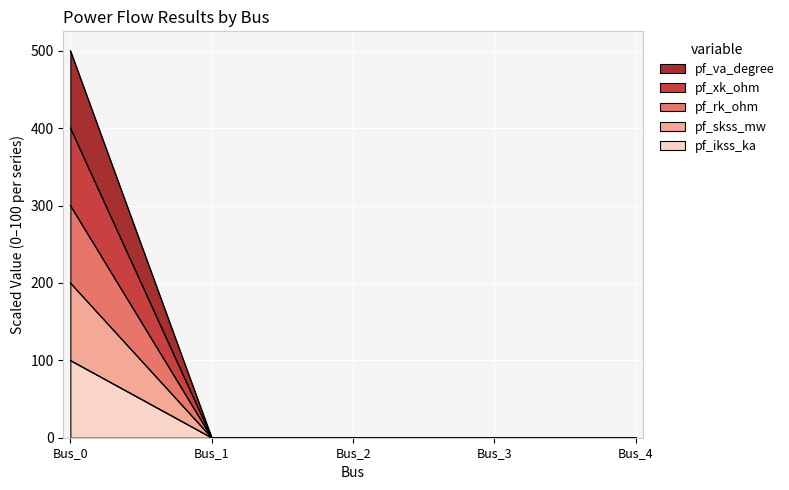

Reading right to left, list all the values displayed in this chart.

pf_ikss_ka: Bus_4=0	Bus_3=0	Bus_2=0	Bus_1=0	Bus_0=100
pf_skss_mw: Bus_4=0	Bus_3=0	Bus_2=0	Bus_1=0	Bus_0=200
pf_rk_ohm: Bus_4=0	Bus_3=0	Bus_2=0	Bus_1=0	Bus_0=300
pf_xk_ohm: Bus_4=0	Bus_3=0	Bus_2=0	Bus_1=0	Bus_0=400
pf_va_degree: Bus_4=0	Bus_3=0	Bus_2=0	Bus_1=0	Bus_0=500